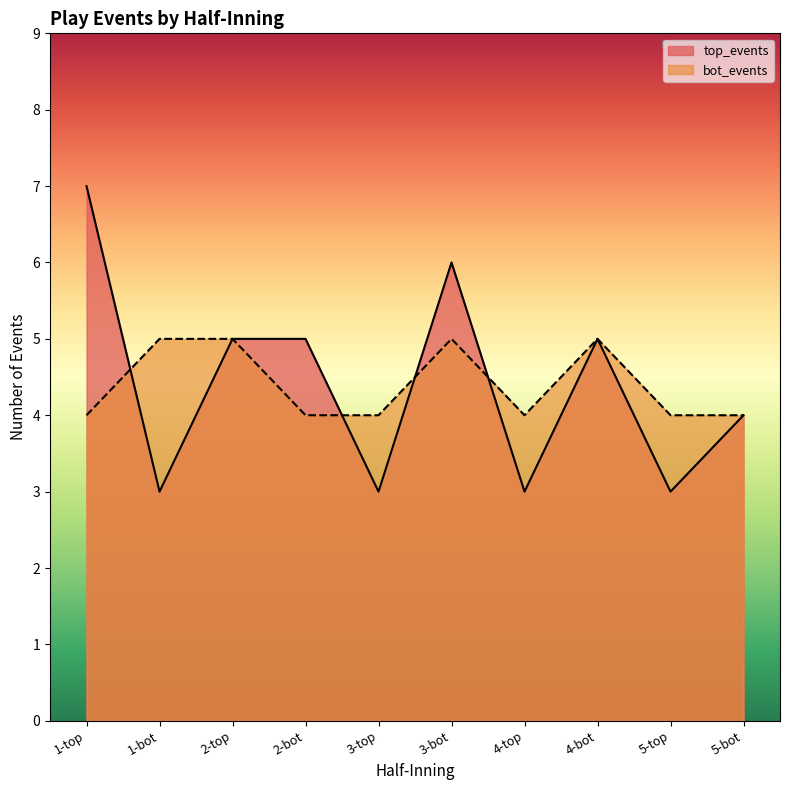

At how many categories does at least one series exceed 6?

1